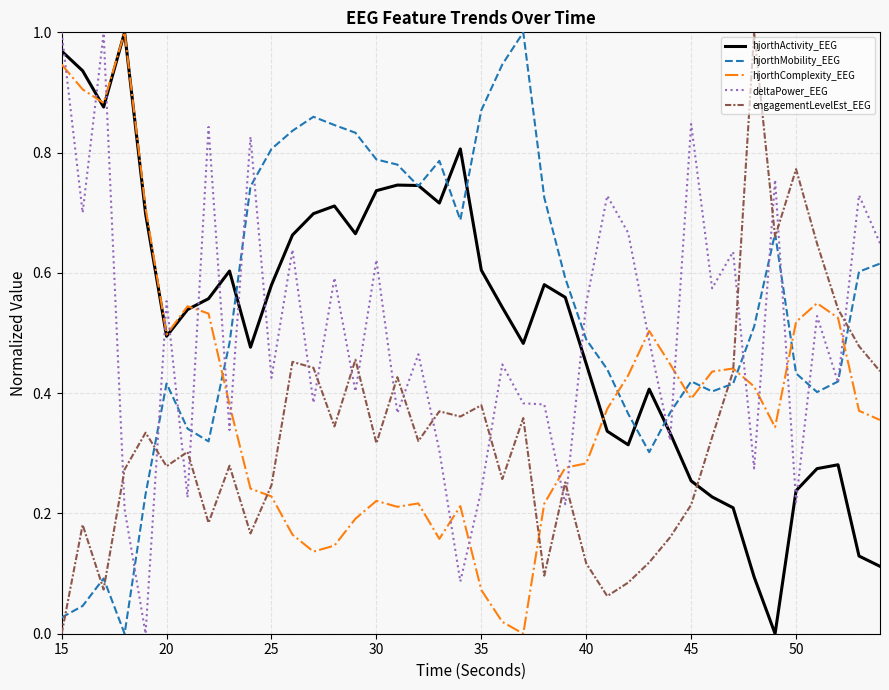

True or false: hjorthMobility_EEG and hjorthComplexity_EEG intersect in this chart.

True